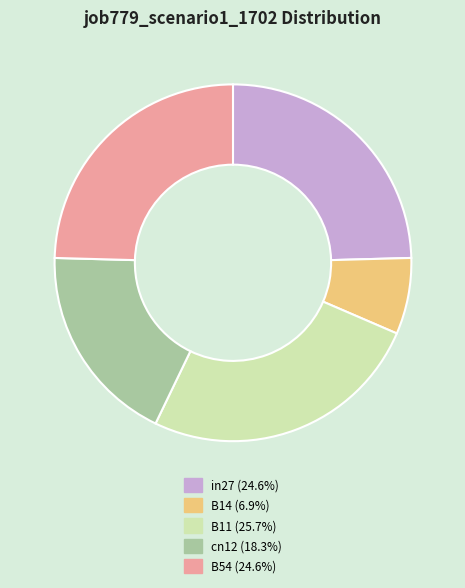

Between cn12 and B54, which is larger?

B54